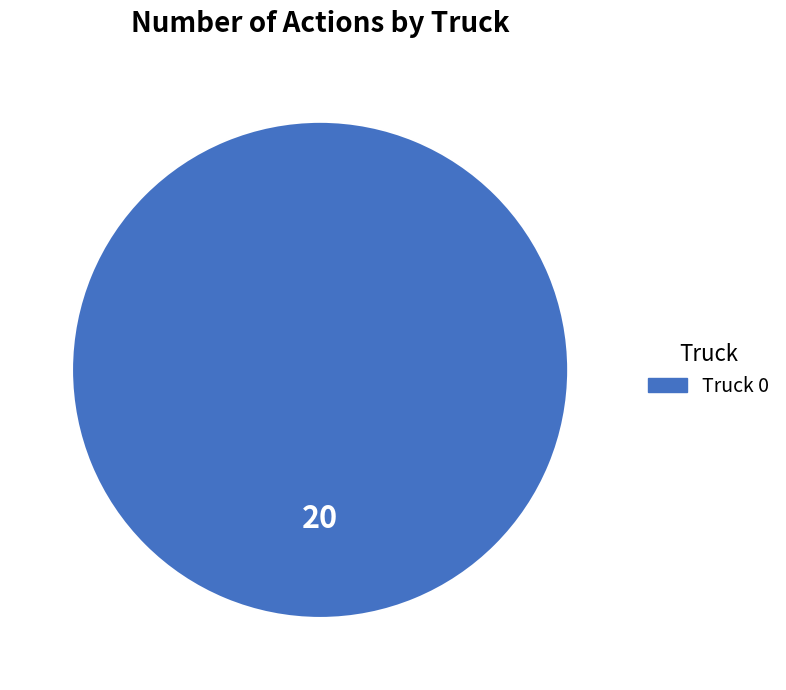

Does Truck 0 account for over 50% of the chart?

Yes